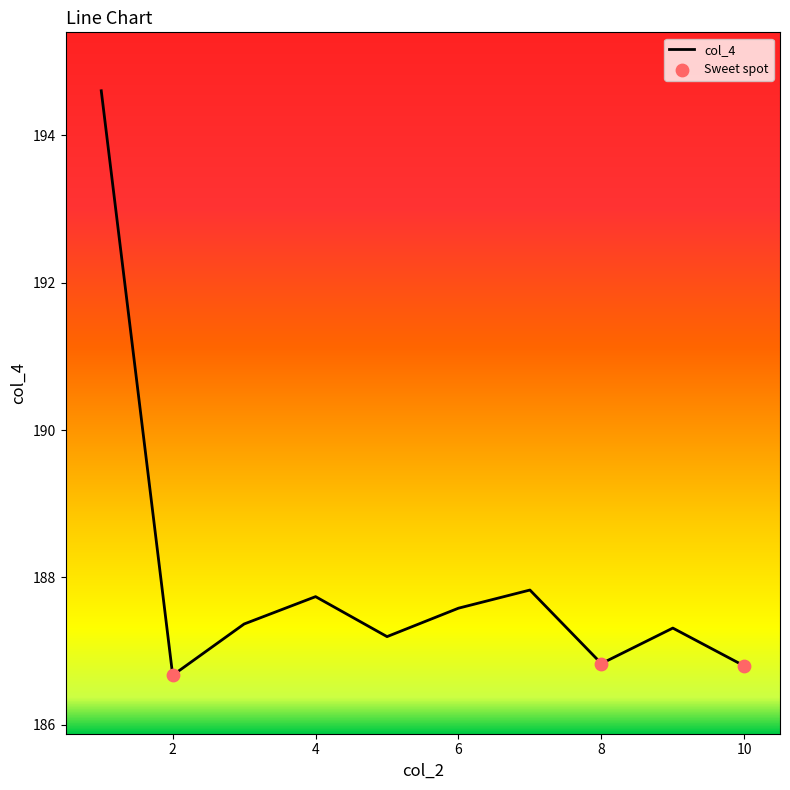

What is the minimum value shown in the chart?

186.7